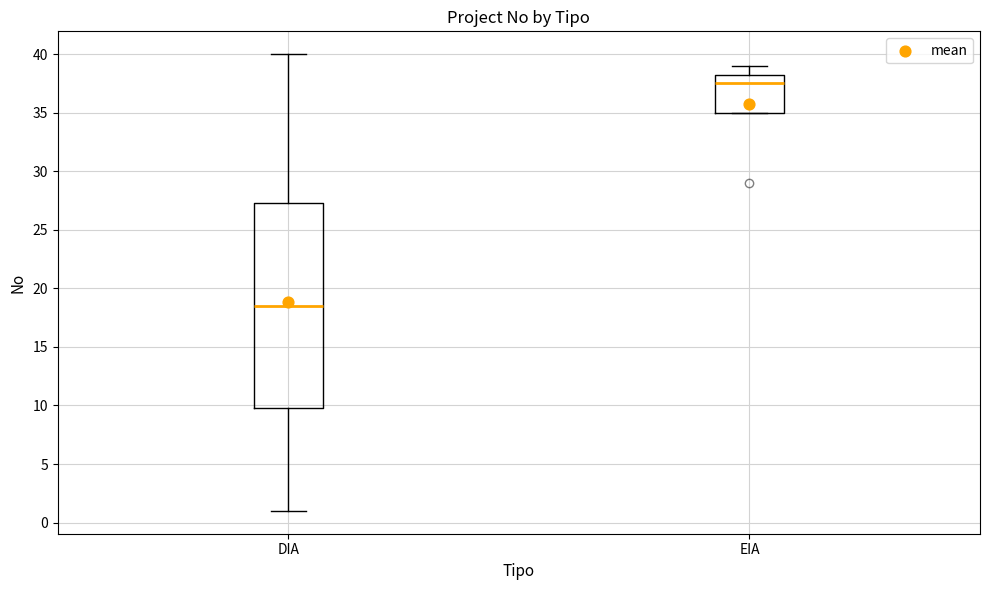

Where does the lower whisker of the box for DIA end on the y-axis? The values are not printed on the chart, so give them approximately, as read against the axis.

1.0